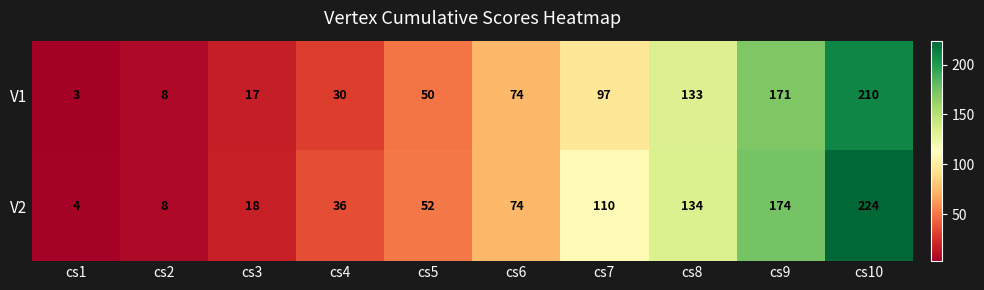

What is the maximum value shown in the chart?

224